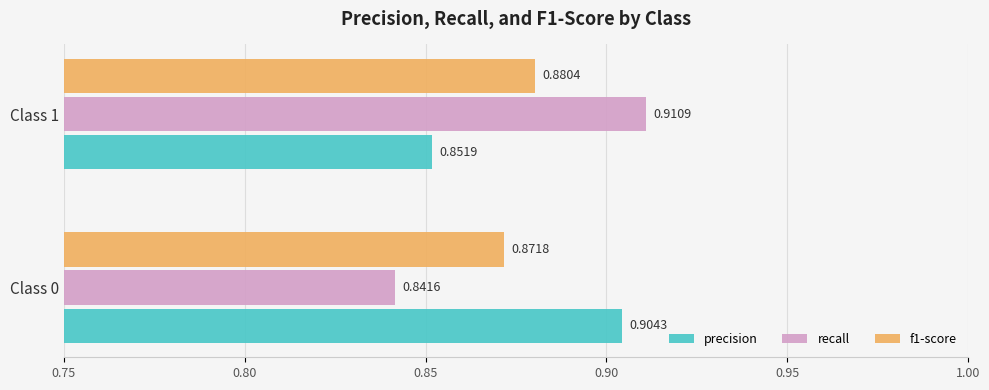

What is the total value across all series at Class 1?

2.6